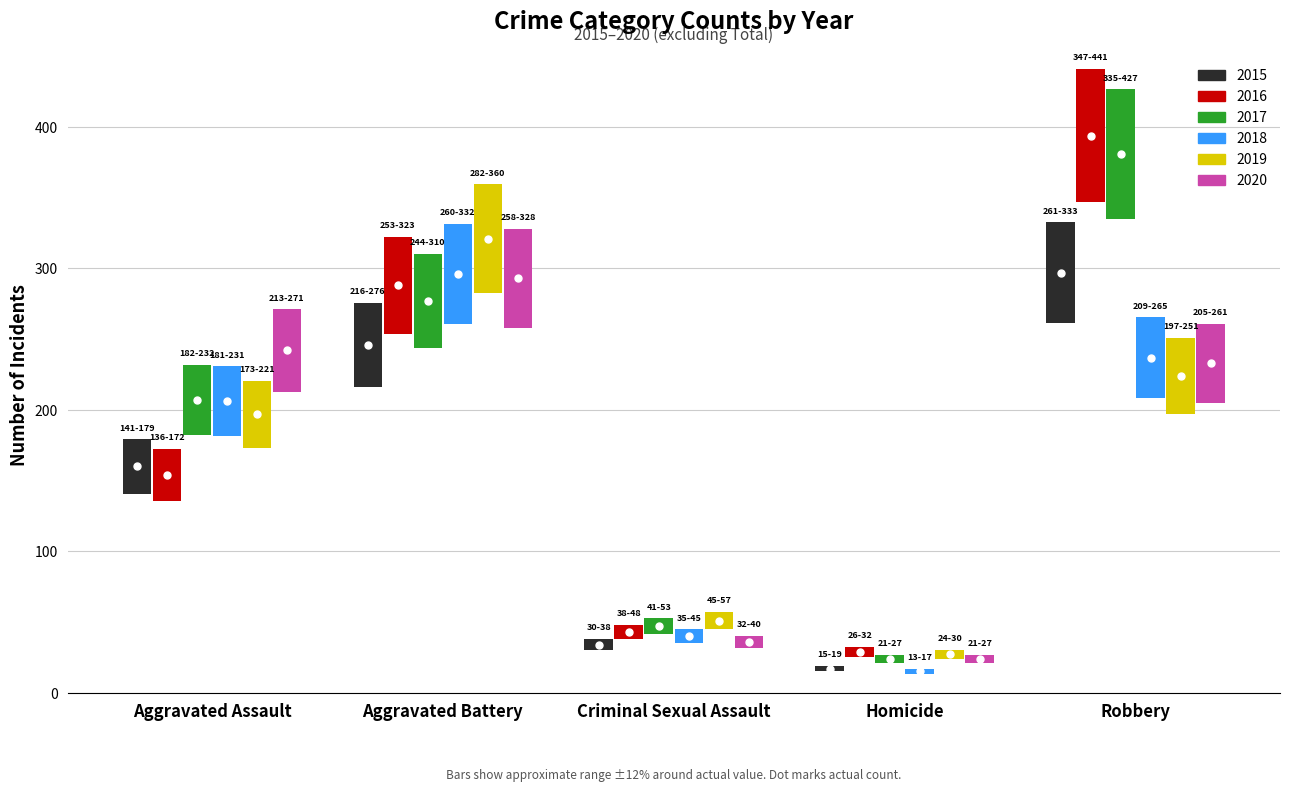

Rank the categories by 2020 value from highest to lowest.

Aggravated Battery, Aggravated Assault, Robbery, Criminal Sexual Assault, Homicide